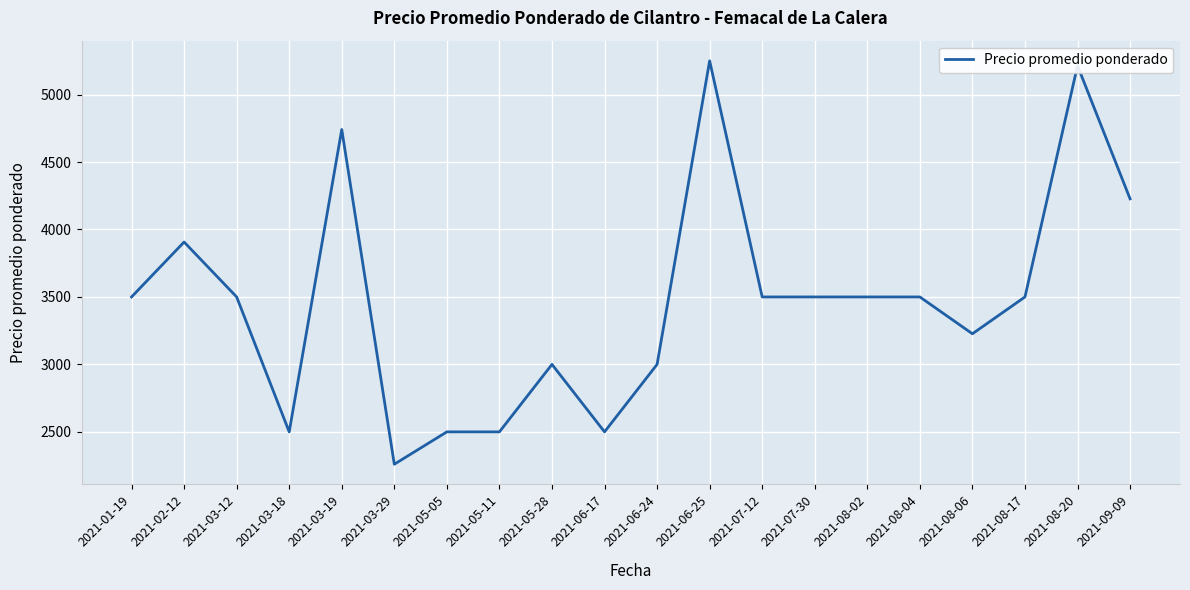

What is the sum of all values?

69326